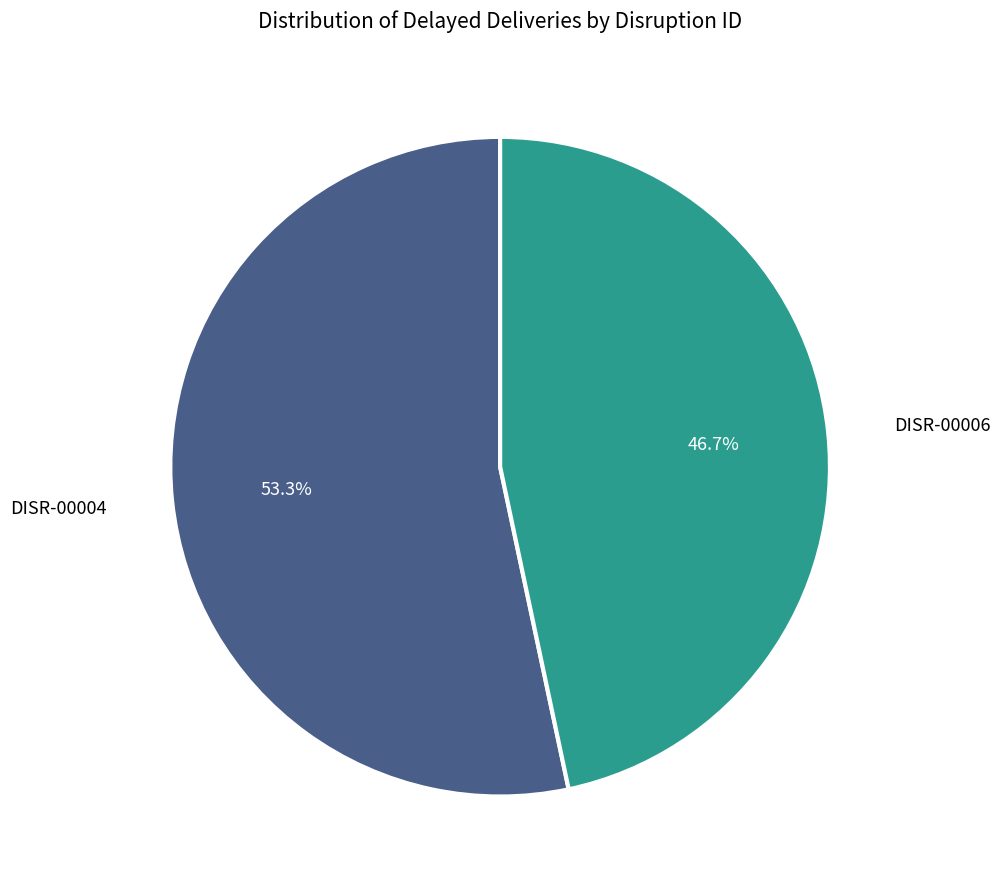

How many slices are in this pie chart?

2